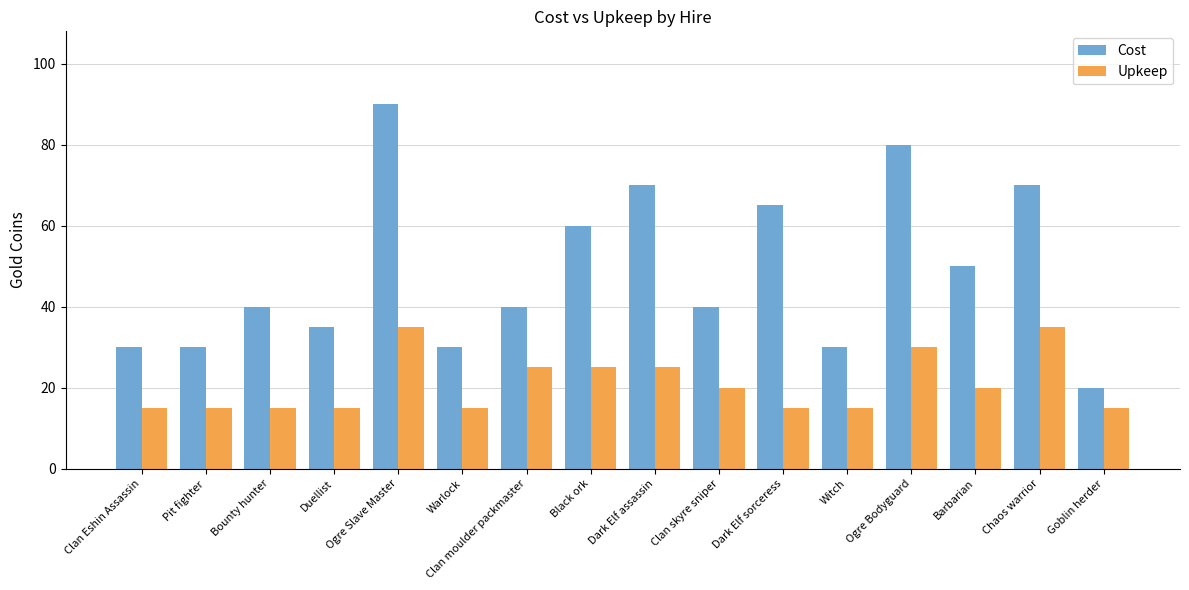

How many bars are there in total?

32